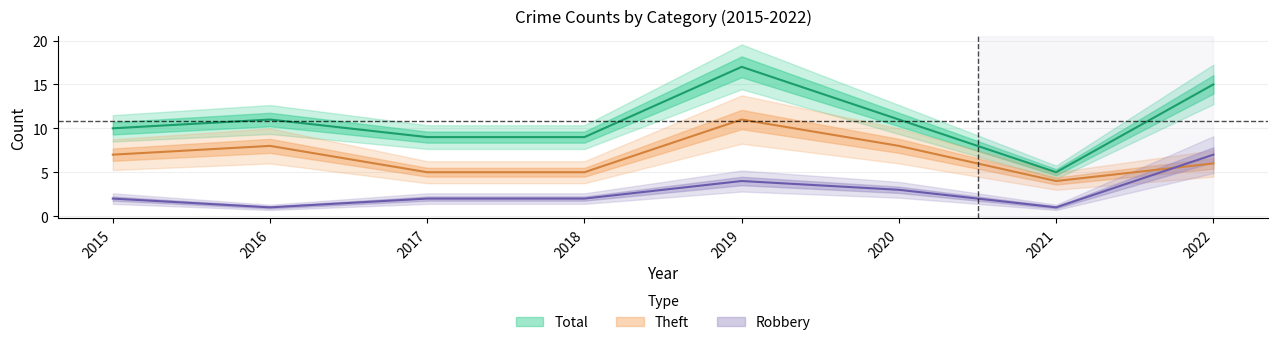

At how many categories does at least one series exceed 12?

2